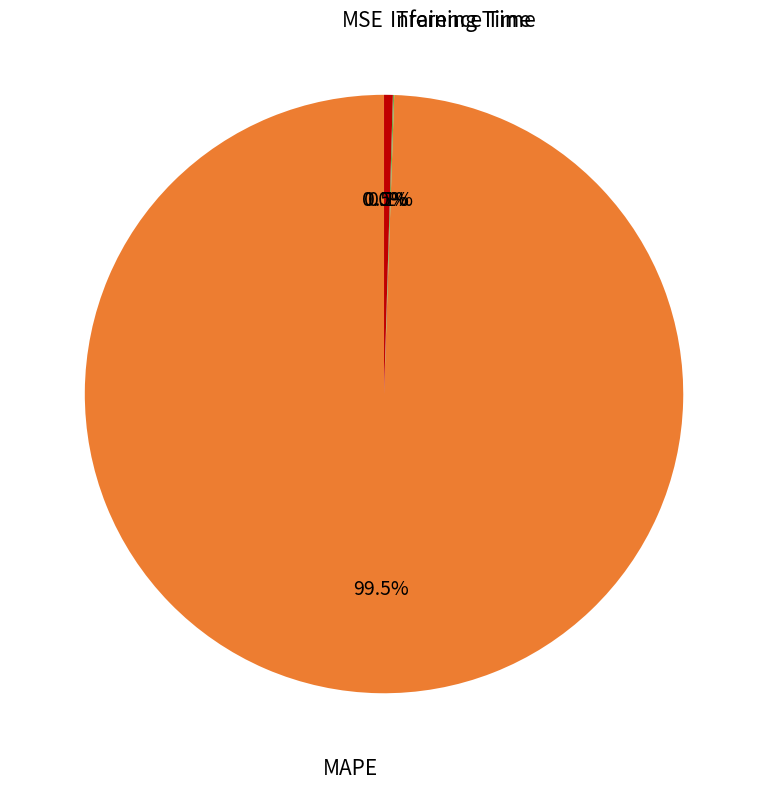

Which category accounts for the majority?

MAPE